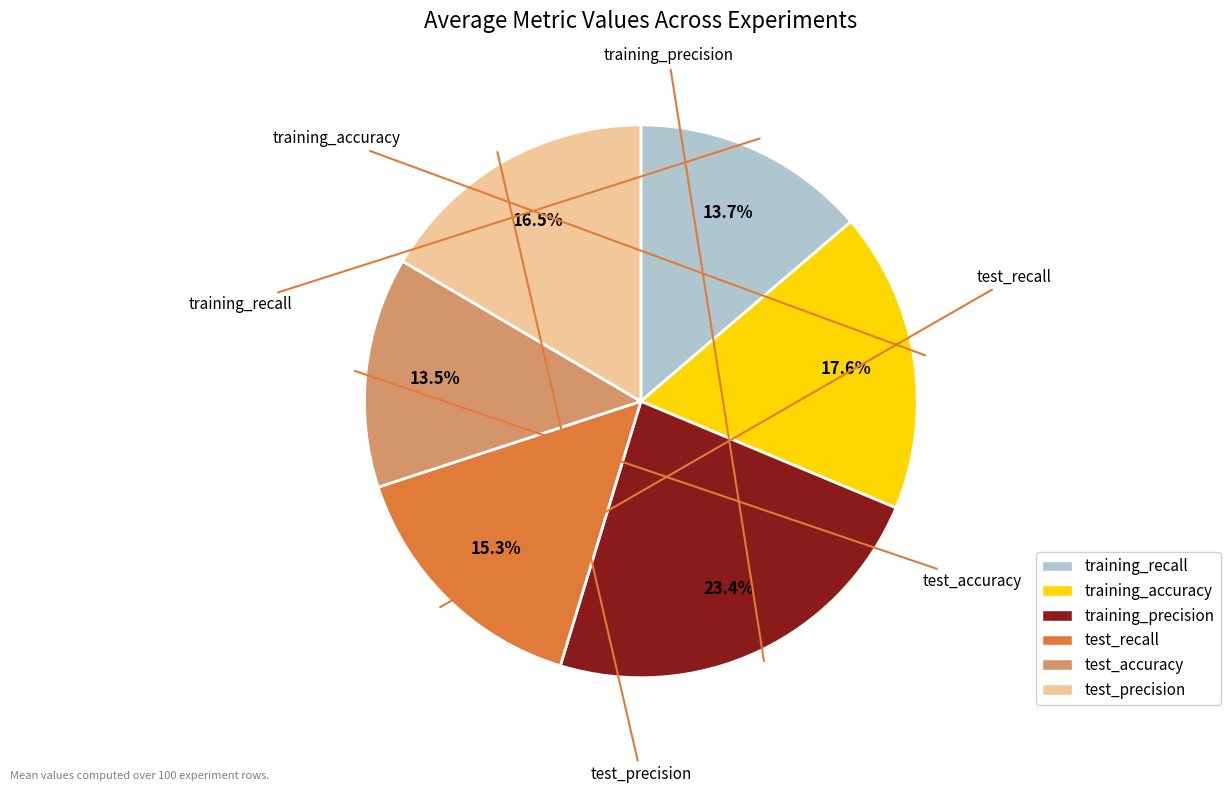

Does any single category account for the majority?

No